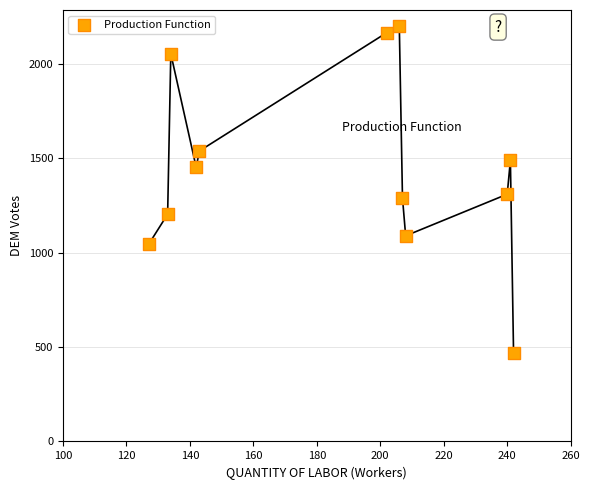

What is the average X value?

185.4